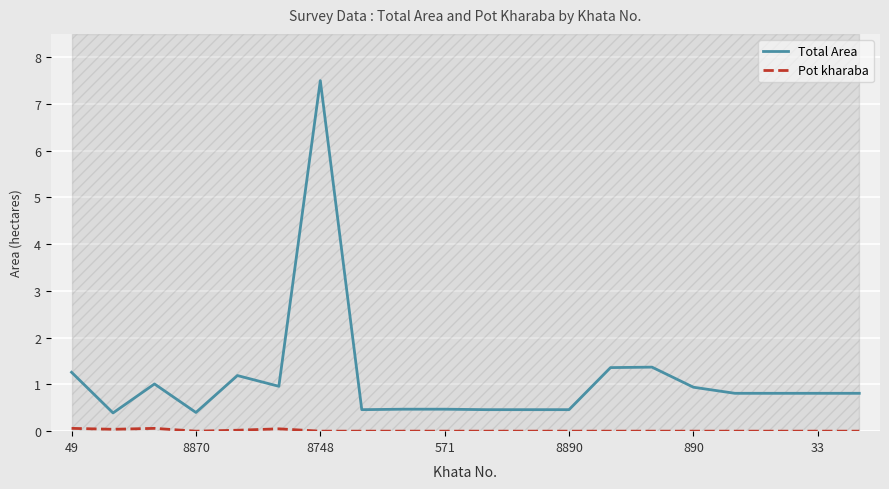

At which label is Total Area closest to 3?

14